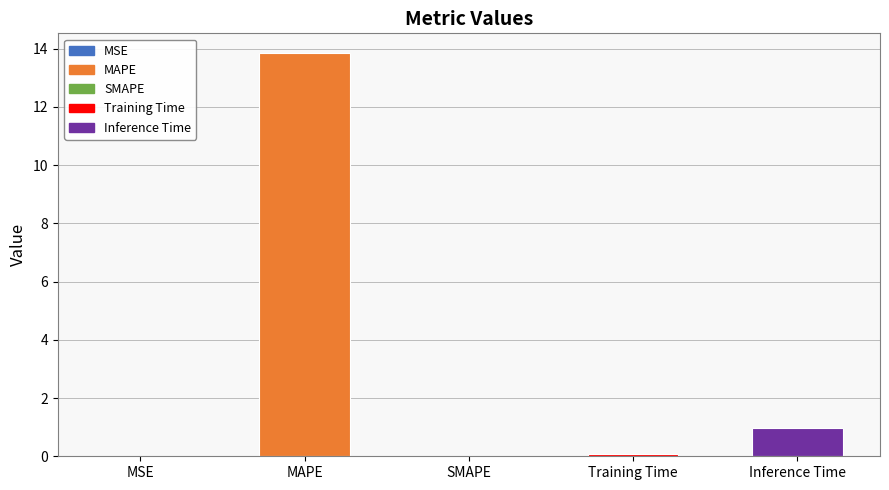

Is it true that the value at MAPE is 13.8?

True